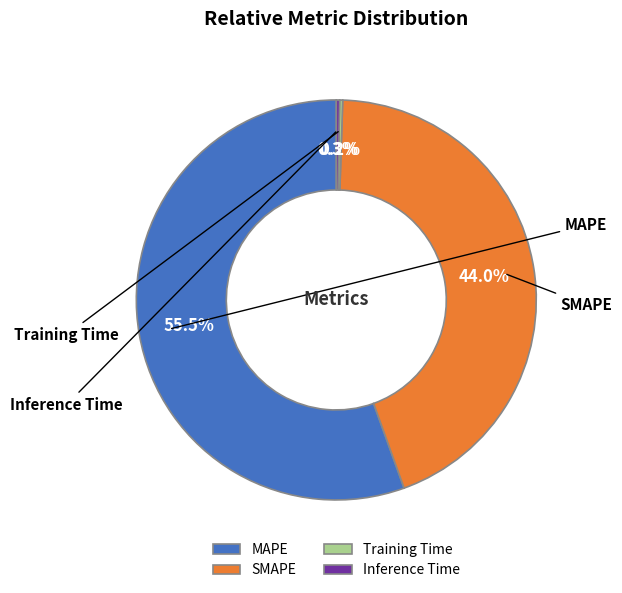

What percentage is the SMAPE slice, to the nearest percent?

44%